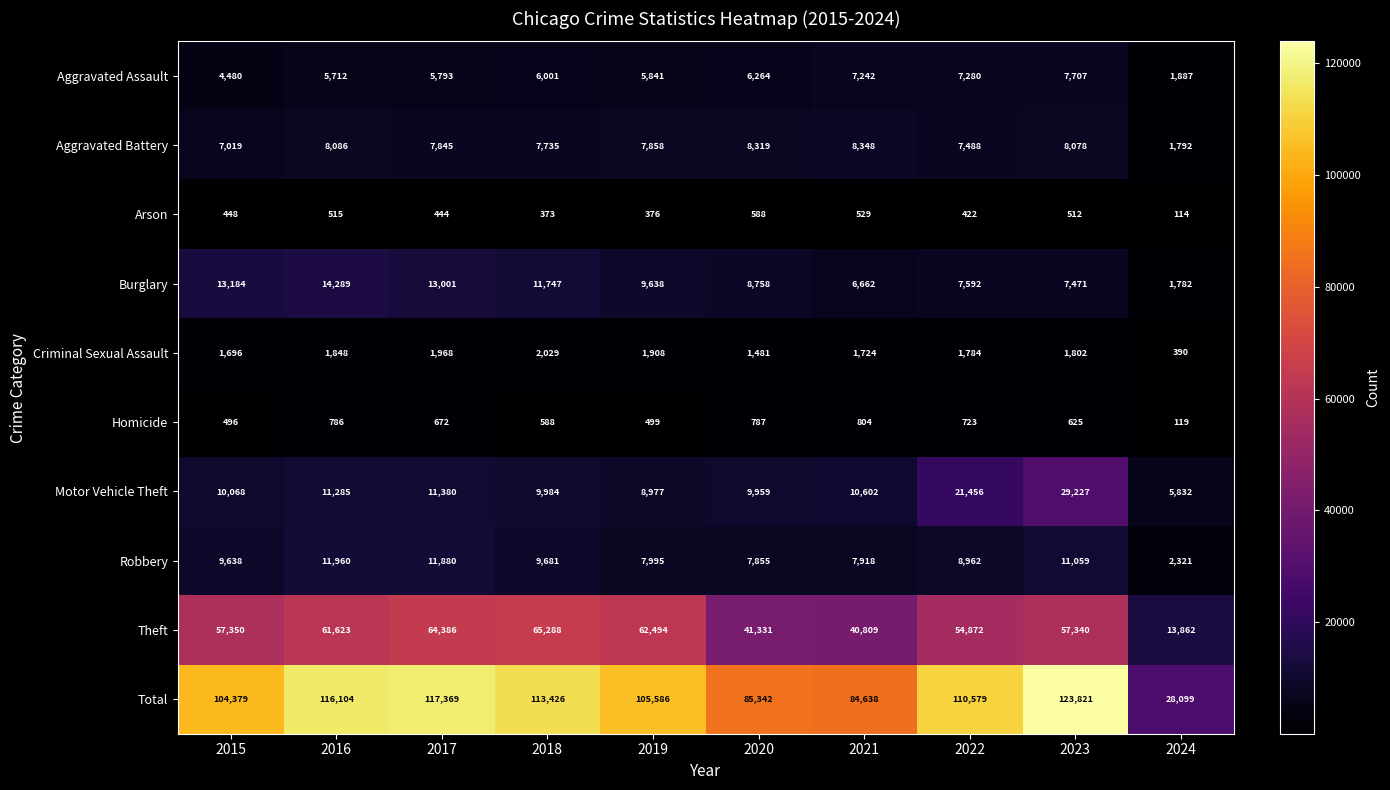

List the series in order of their peak value, highest first.

Total, Theft, Motor Vehicle Theft, Burglary, Robbery, Aggravated Battery, Aggravated Assault, Criminal Sexual Assault, Homicide, Arson